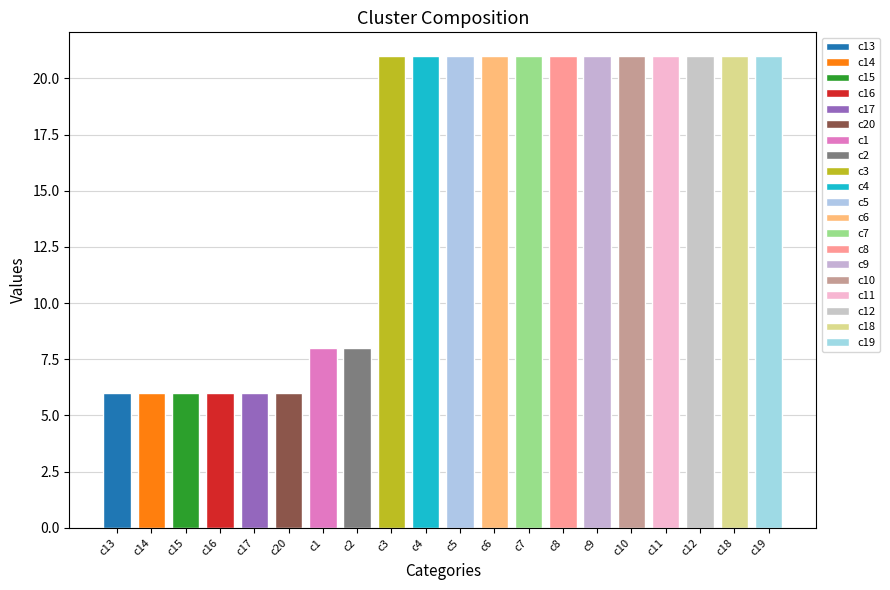

What is the sum of the values at c13 and c6?

27